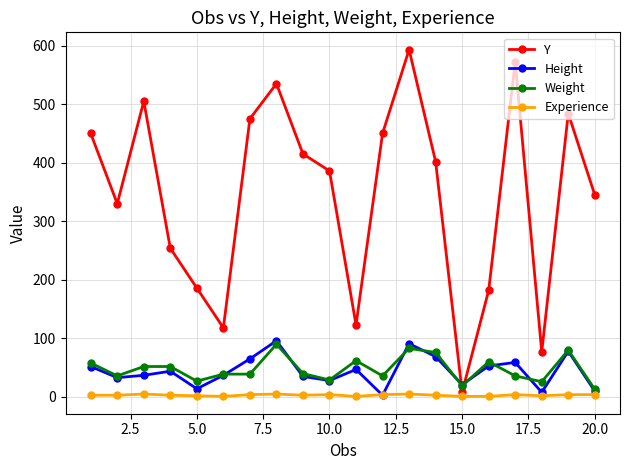

Which series has the widest spread of values?

Y